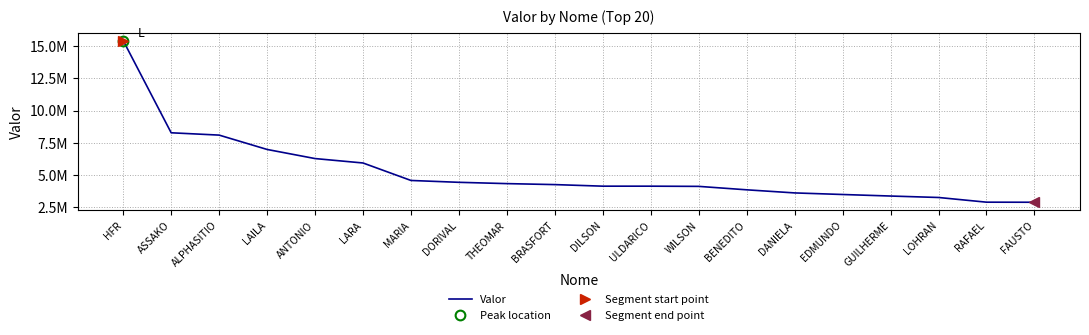

The chart shows a value of 5337328 at EDMUNDO. True or false?

False